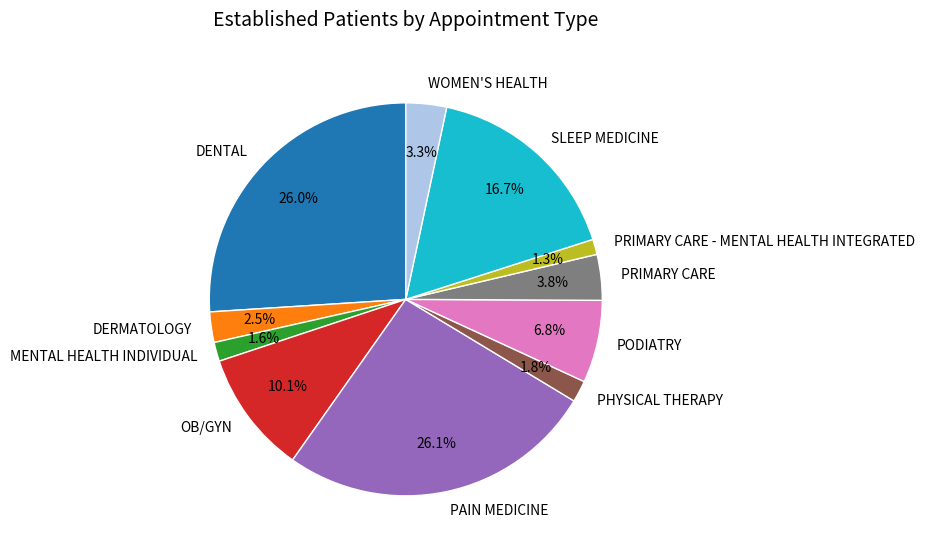

Is PHYSICAL THERAPY the majority of the pie?

No